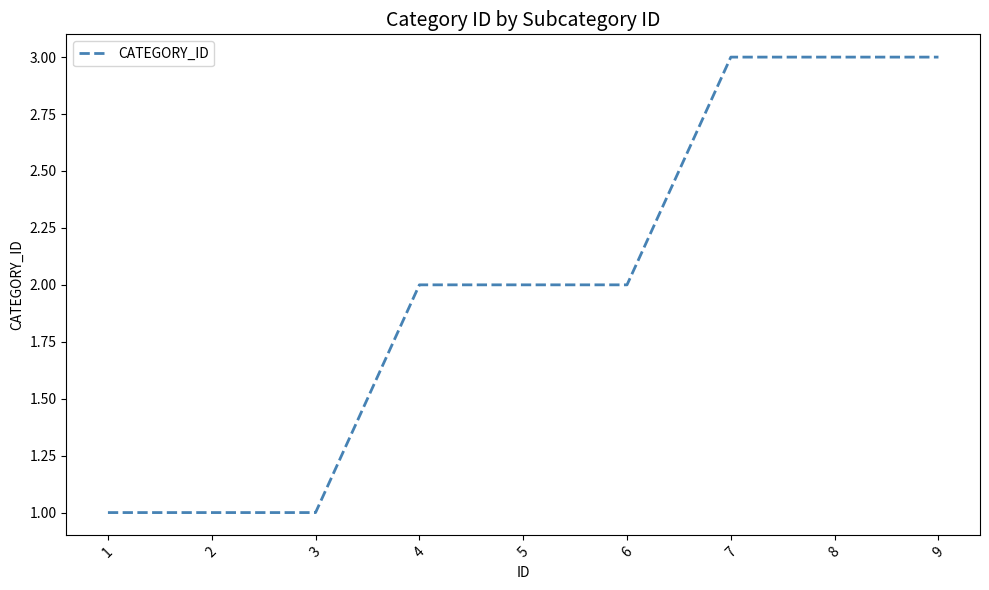

The value at 9 is 3. True or false?

True